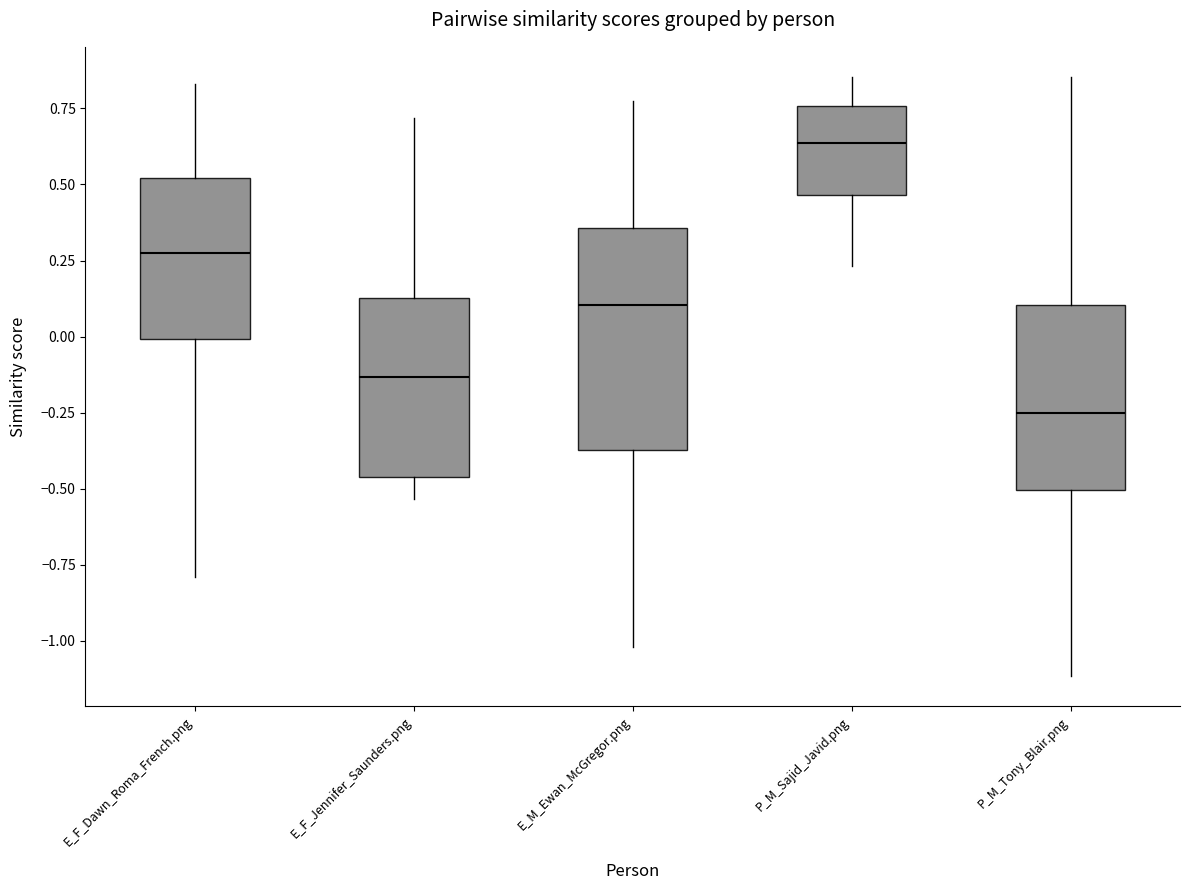

Where does the upper whisker of the box for P_M_Tony_Blair.png end on the y-axis? The values are not printed on the chart, so give them approximately, as read against the axis.

0.85